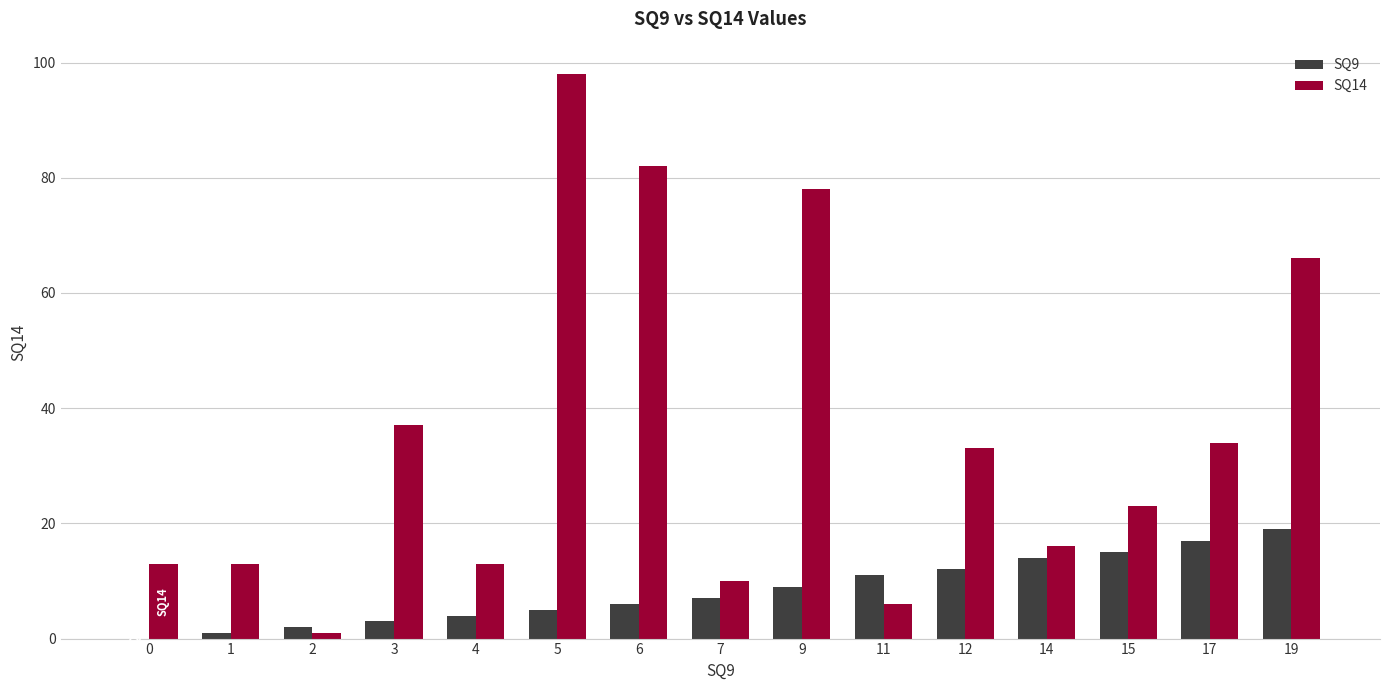

Which series has the largest range (max minus min)?

SQ14